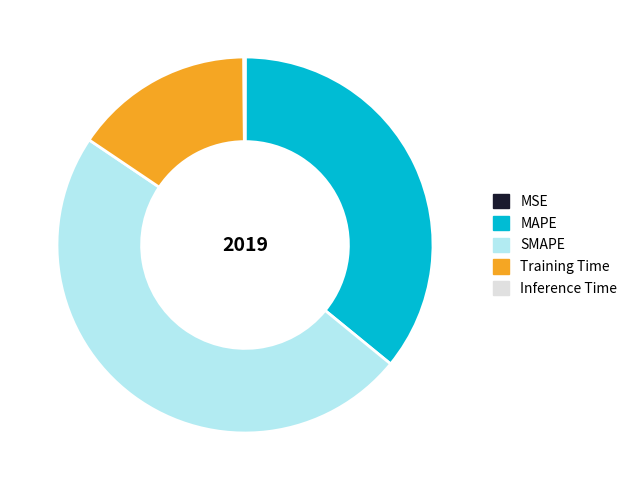

True or false: Training Time accounts for 21% of the total.

False